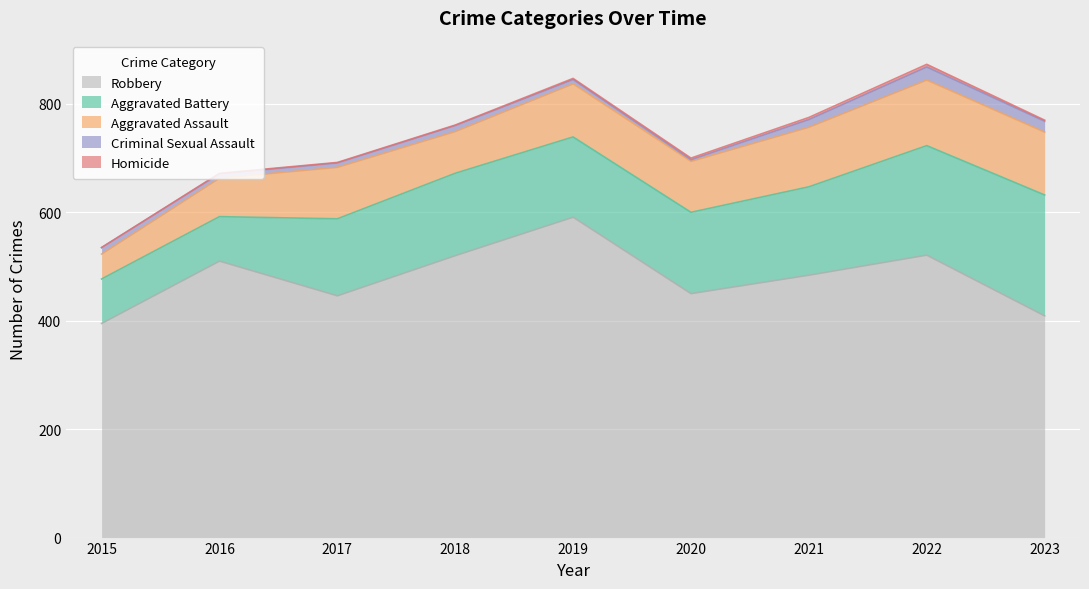

Read the Aggravated Assault value at 2022, to the nearest 5.

120